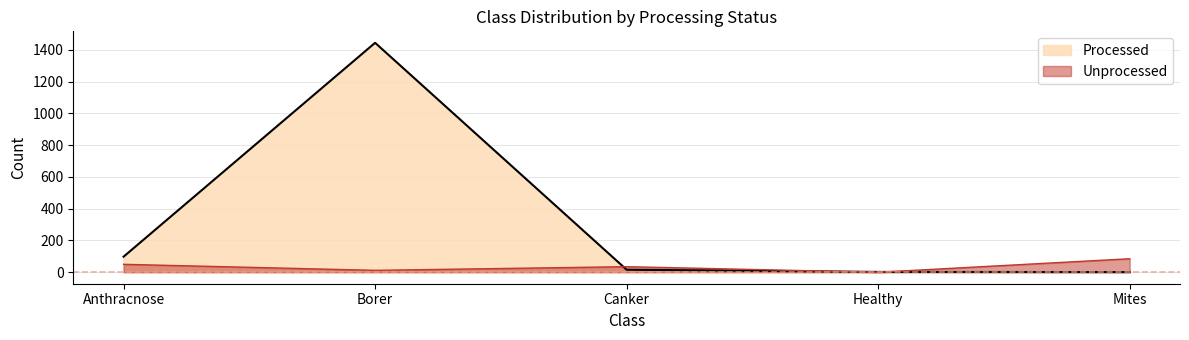

How many values in Unprocessed are above zero?

4